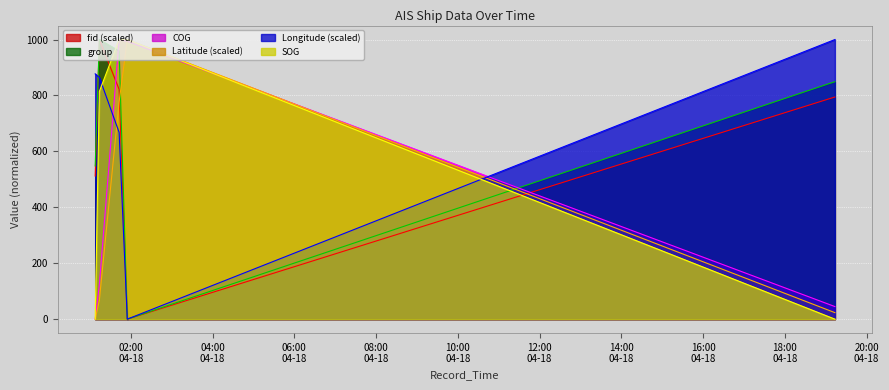

Rank the series at 2024-04-18 19:13:32 from lowest to highest value.

SOG, Latitude, COG, fid, group, Longitude